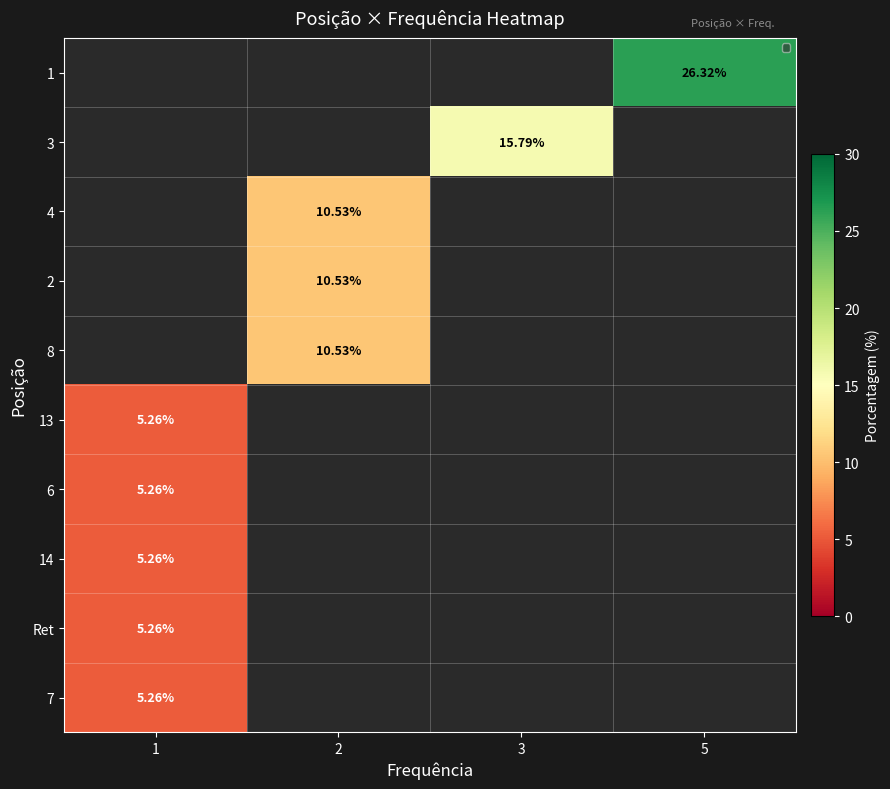

What is the minimum value for 6?

5.3